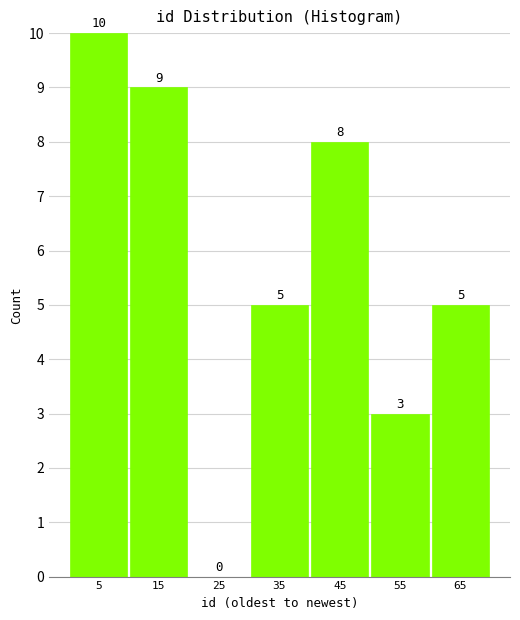

Reading right to left, extract all data points from this chart.

65=5	55=3	45=8	35=5	25=0	15=9	5=10